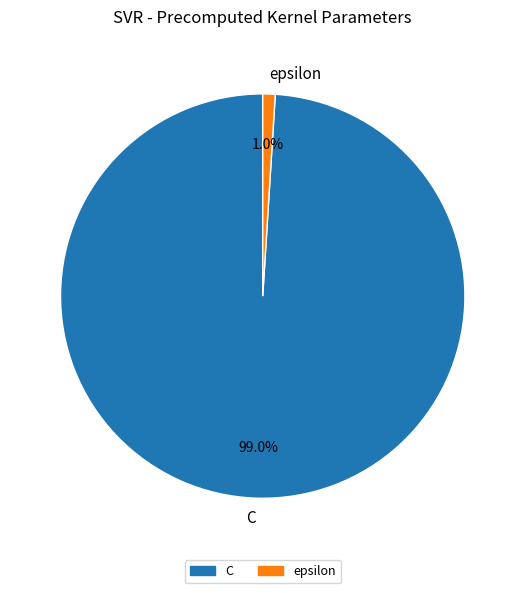

Which has a higher value, epsilon or C?

C